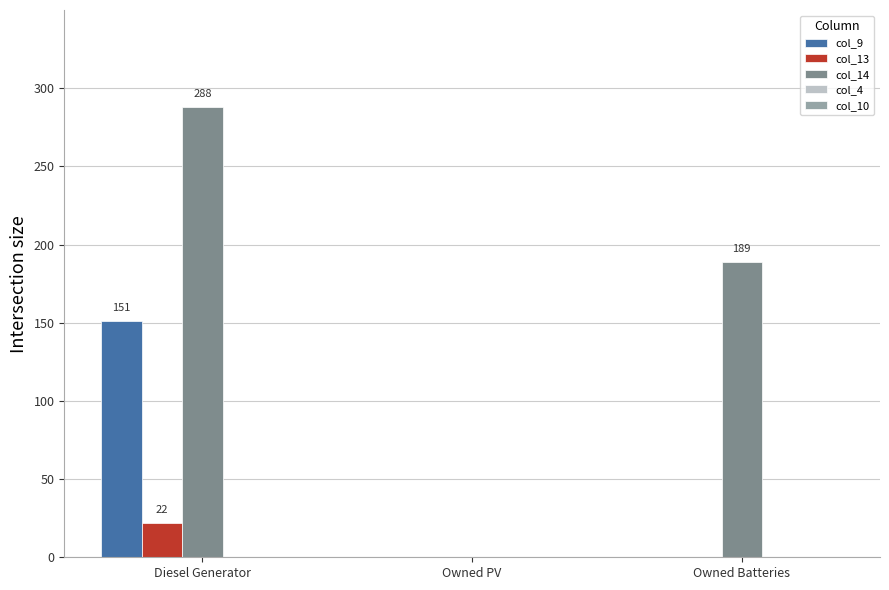

What is the total value across all series at Owned Batteries?

189